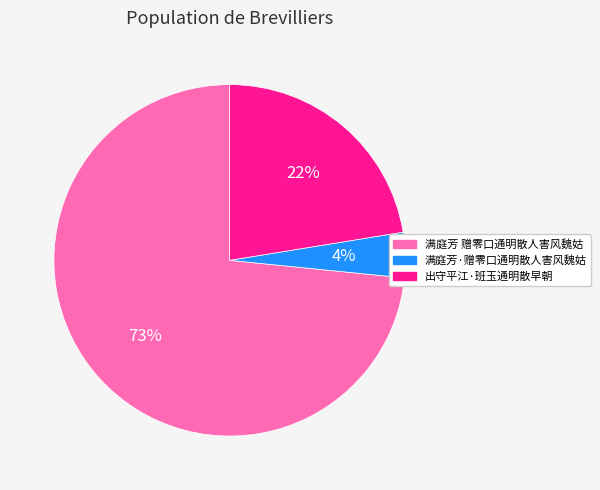

Which slice is the largest?

满庭芳 赠零口通明散人害风魏姑